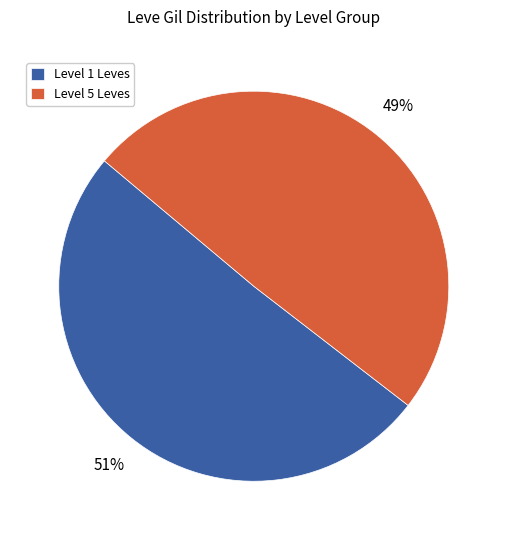

Is it true that Level 5 Leves is 42% of the pie?

False